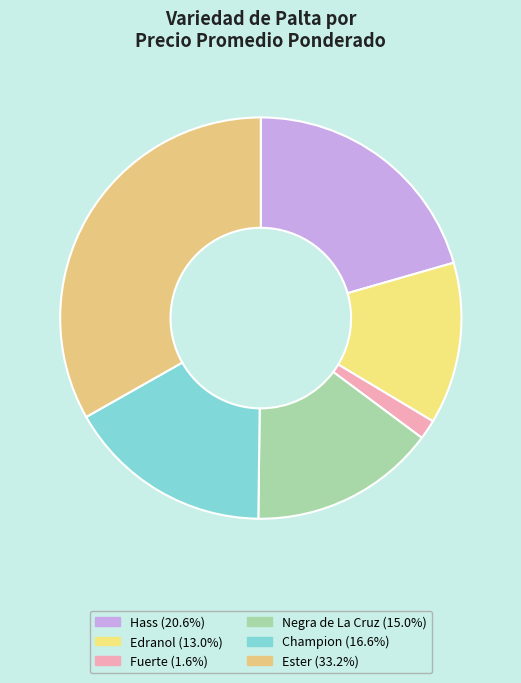

To the nearest percent, what is the difference between the Fuerte and Champion slice percentages?

15%